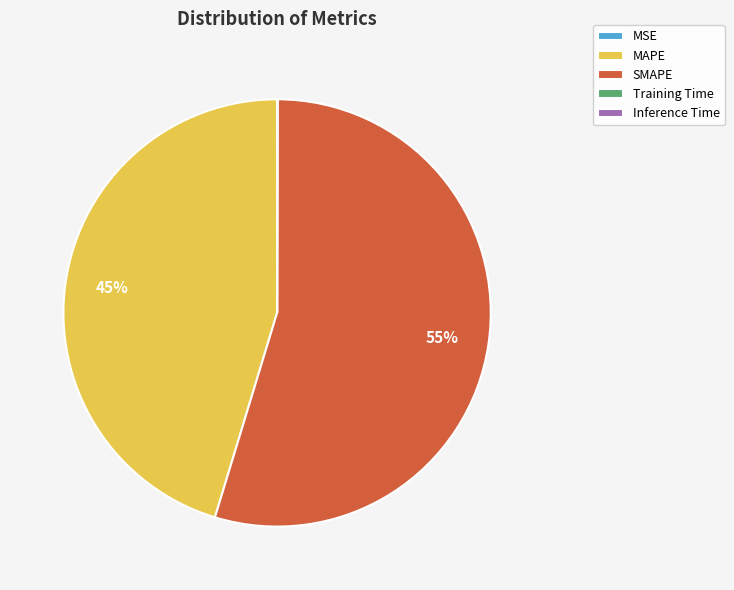

Is it true that SMAPE is 55% of the pie?

True